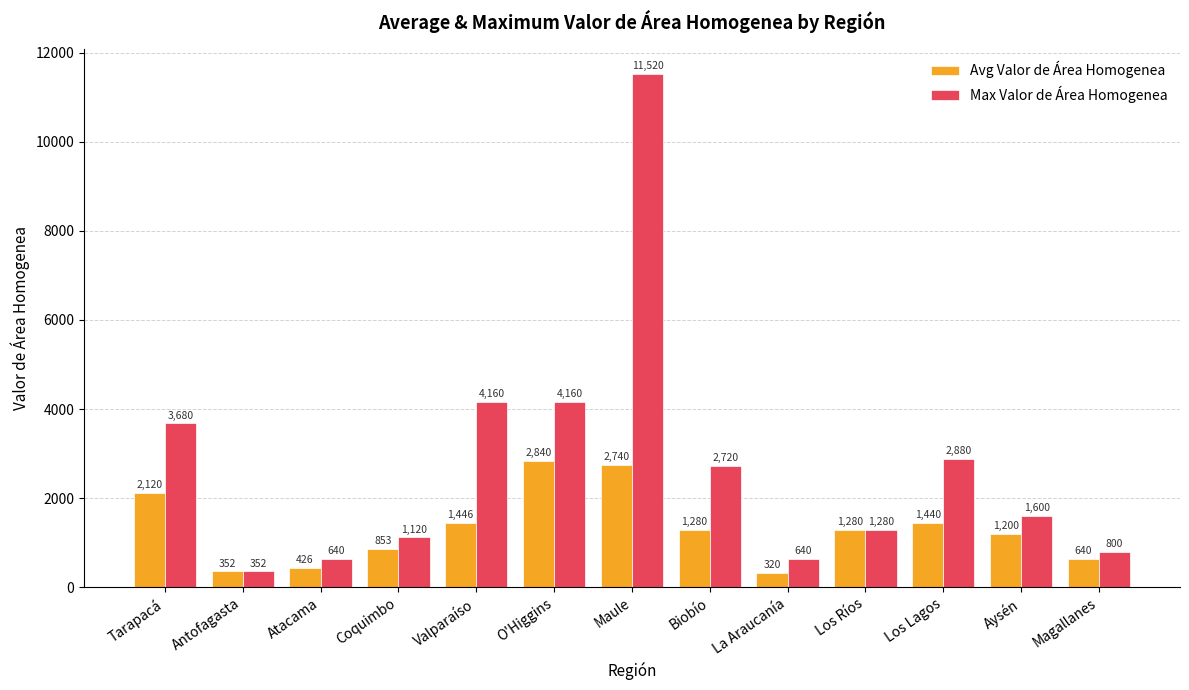

How many data points does each series have?

13